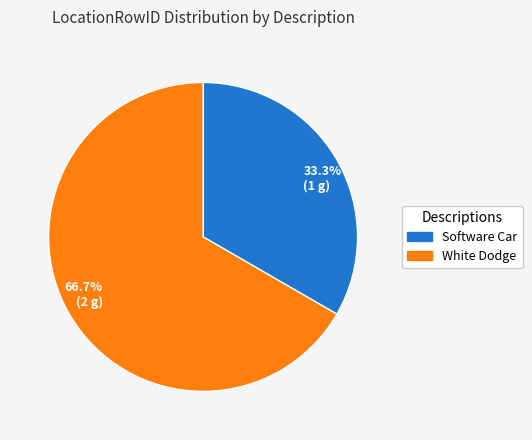

Which slice is the smallest?

33.3% (1 g)